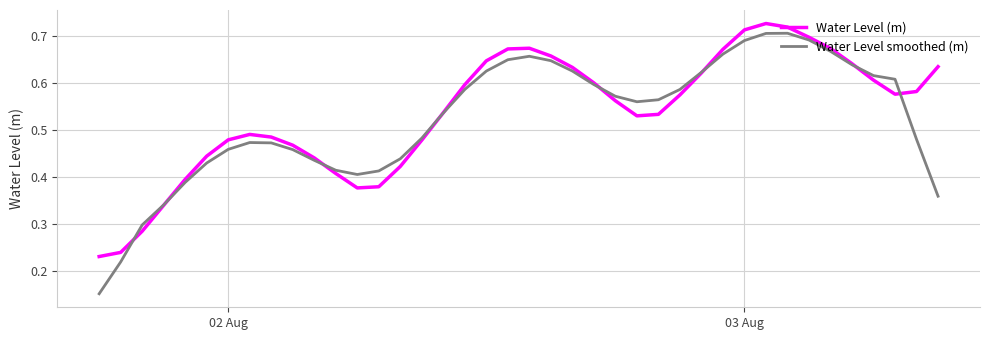

Which series has the widest spread of values?

Water Level smoothed (m)